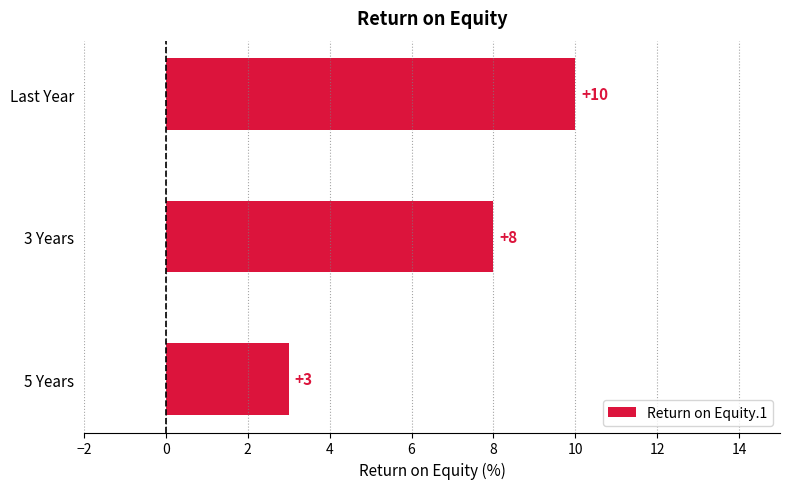

Which label corresponds to the smallest value in the chart?

5 Years